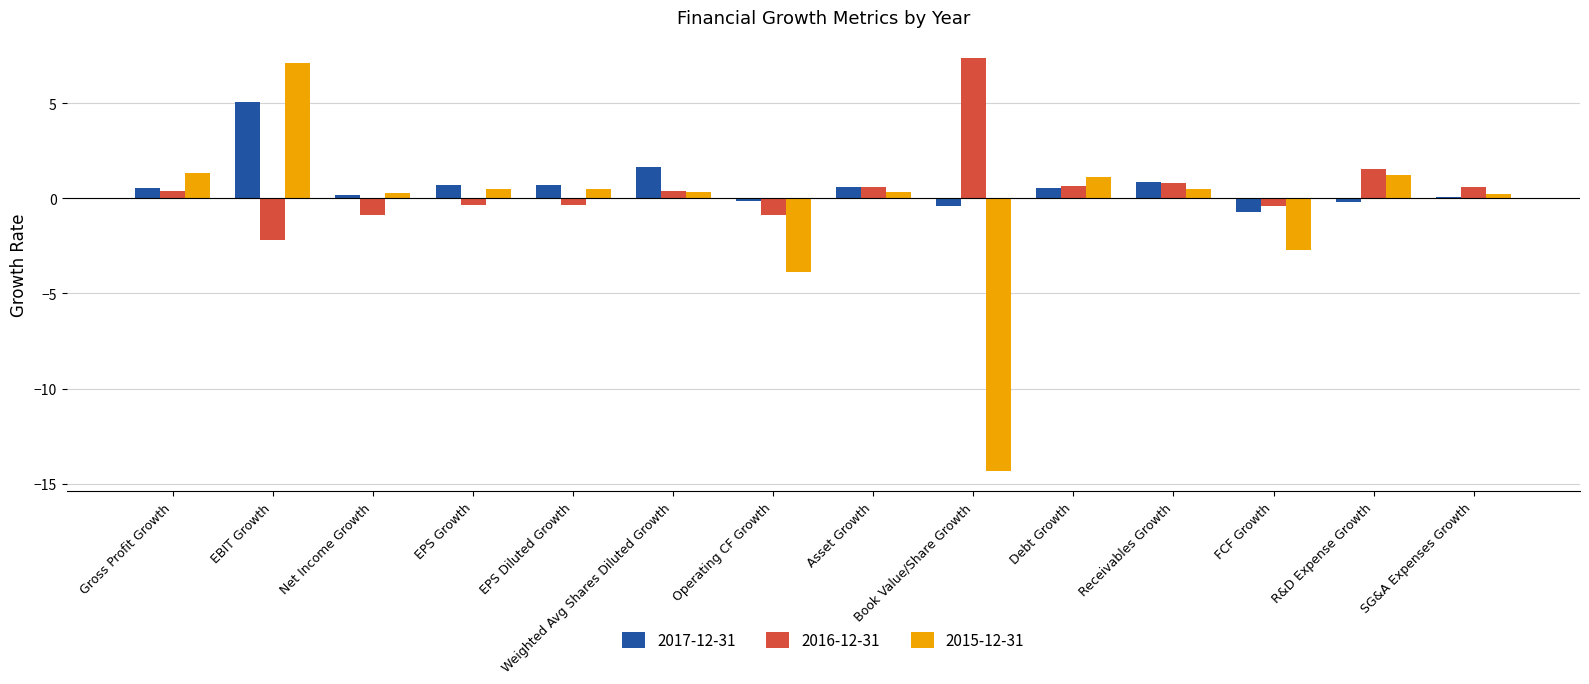

Is the value of 2017-12-31 at Book Value/Share Growth greater than the value of 2015-12-31 at FCF Growth?

Yes